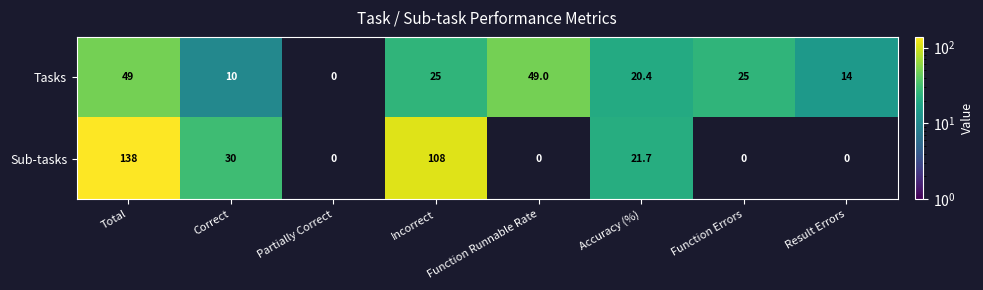

At which category is the sum across all series the highest?

Total